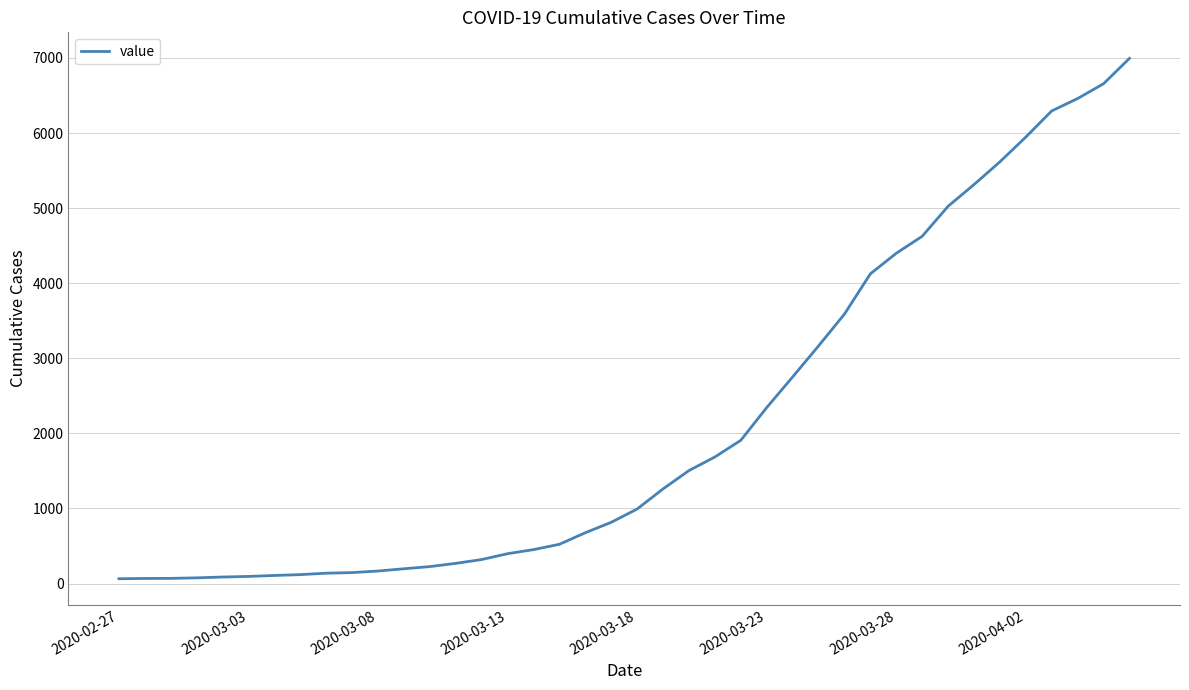

What is the greatest value displayed?

6995